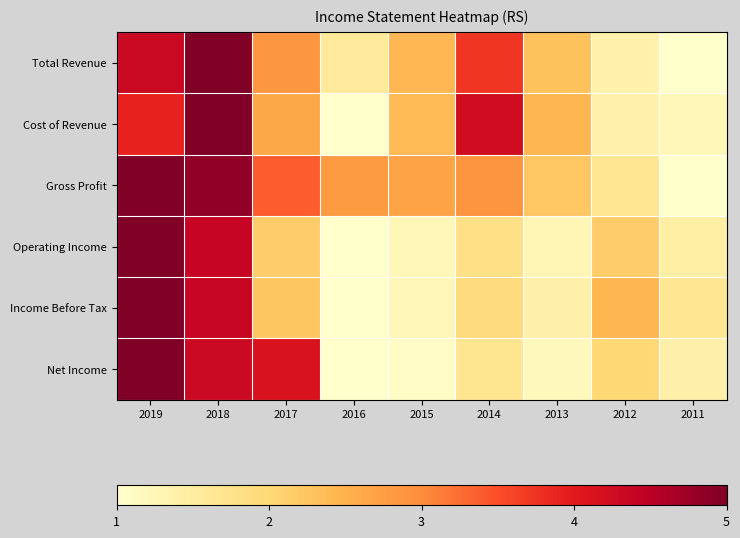

Reading left to right, what are all the values shown in this chart?

Total Revenue: 2019=4.3	2018=5.0	2017=2.9	2016=1.6	2015=2.4	2014=3.7	2013=2.3	2012=1.4	2011=1.0
Cost of Revenue: 2019=3.9	2018=5.0	2017=2.6	2016=1.0	2015=2.4	2014=4.2	2013=2.4	2012=1.4	2011=1.2
Gross Profit: 2019=5.0	2018=4.9	2017=3.4	2016=2.8	2015=2.7	2014=2.9	2013=2.2	2012=1.7	2011=1.0
Operating Income: 2019=5.0	2018=4.4	2017=2.2	2016=1.0	2015=1.2	2014=1.8	2013=1.3	2012=2.1	2011=1.4
Income Before Tax: 2019=5.0	2018=4.4	2017=2.2	2016=1.0	2015=1.2	2014=1.9	2013=1.4	2012=2.4	2011=1.7
Net Income: 2019=5.0	2018=4.3	2017=4.1	2016=1.0	2015=1.1	2014=1.7	2013=1.2	2012=2.0	2011=1.4